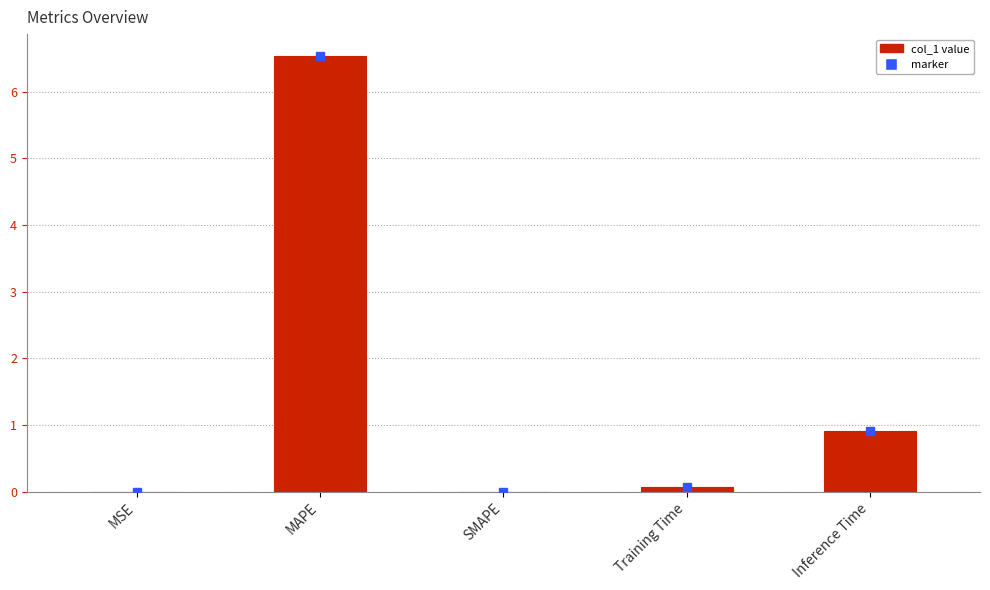

At which label is the value closest to 3?

Inference Time